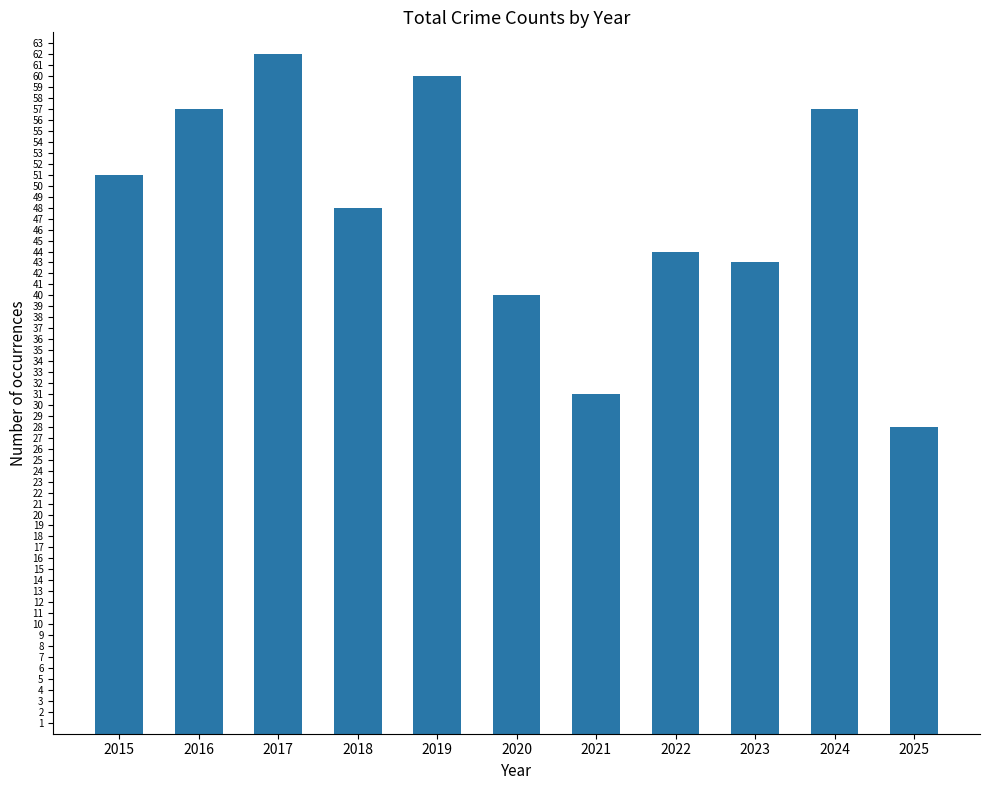

What is the maximum value shown in the chart?

62